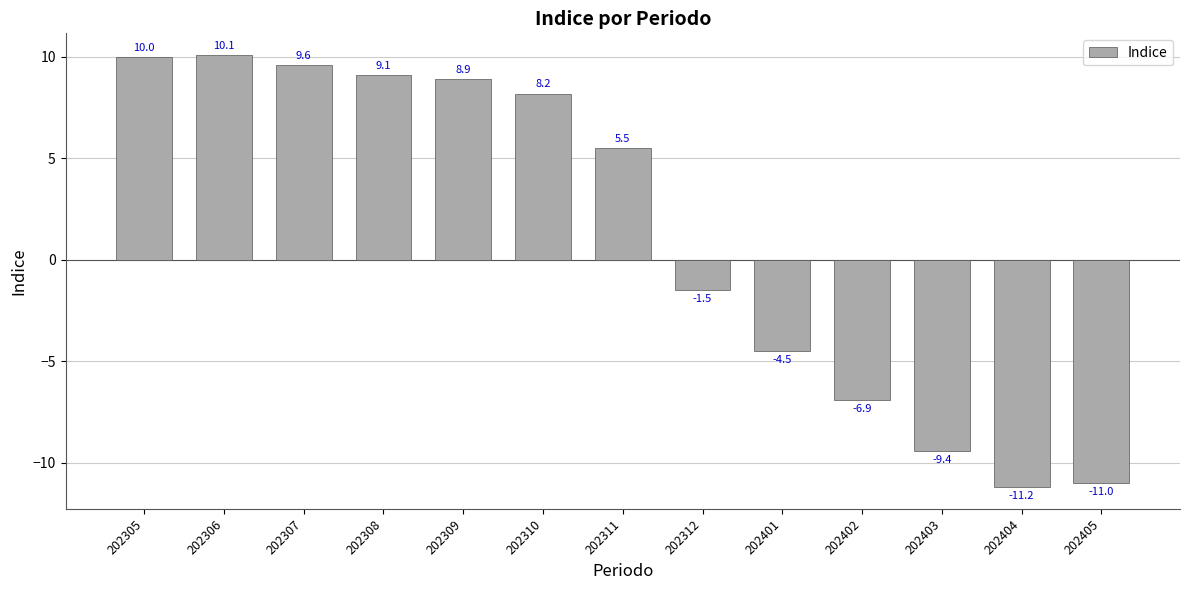

Are the bars grouped side by side (vs. stacked)?

No